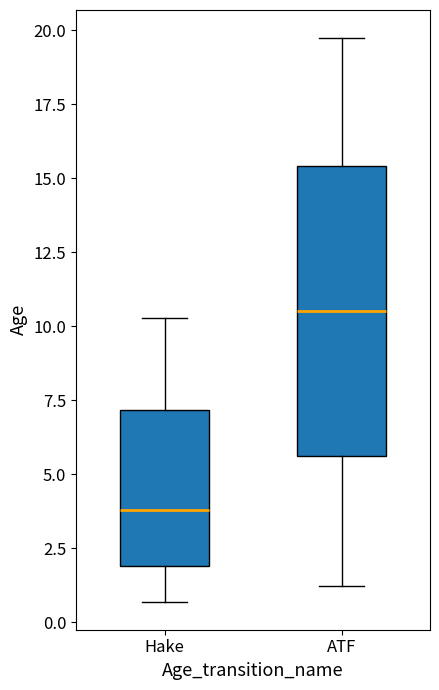

Where does the upper whisker of the box for ATF end on the y-axis? The values are not printed on the chart, so give them approximately, as read against the axis.

19.5